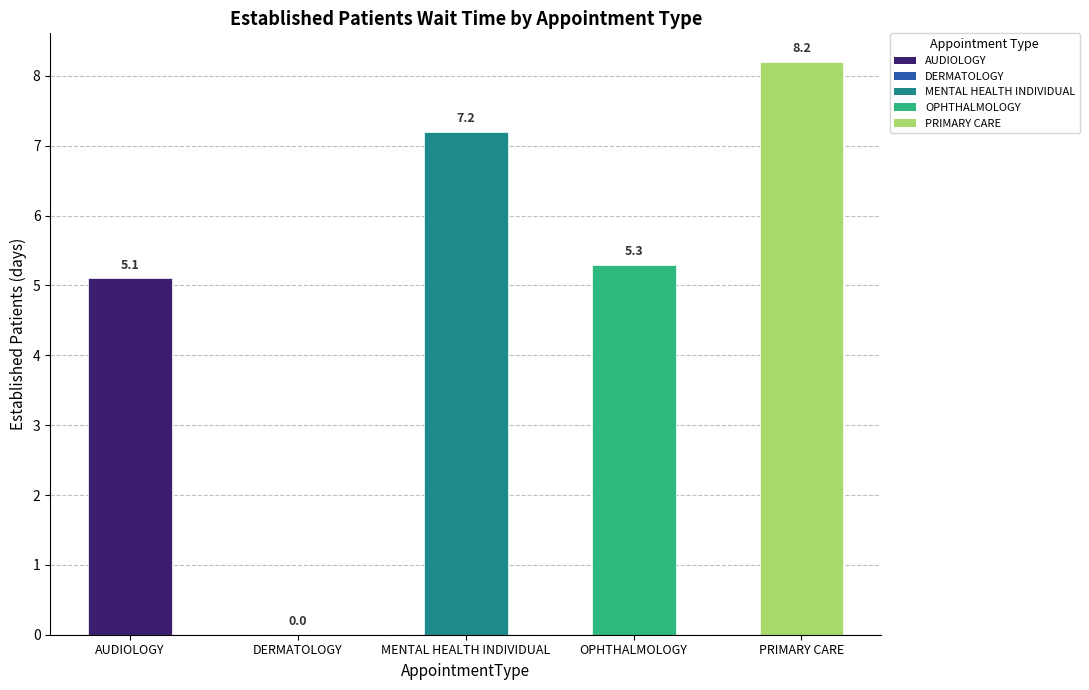

Count the number of categories in the chart.

5